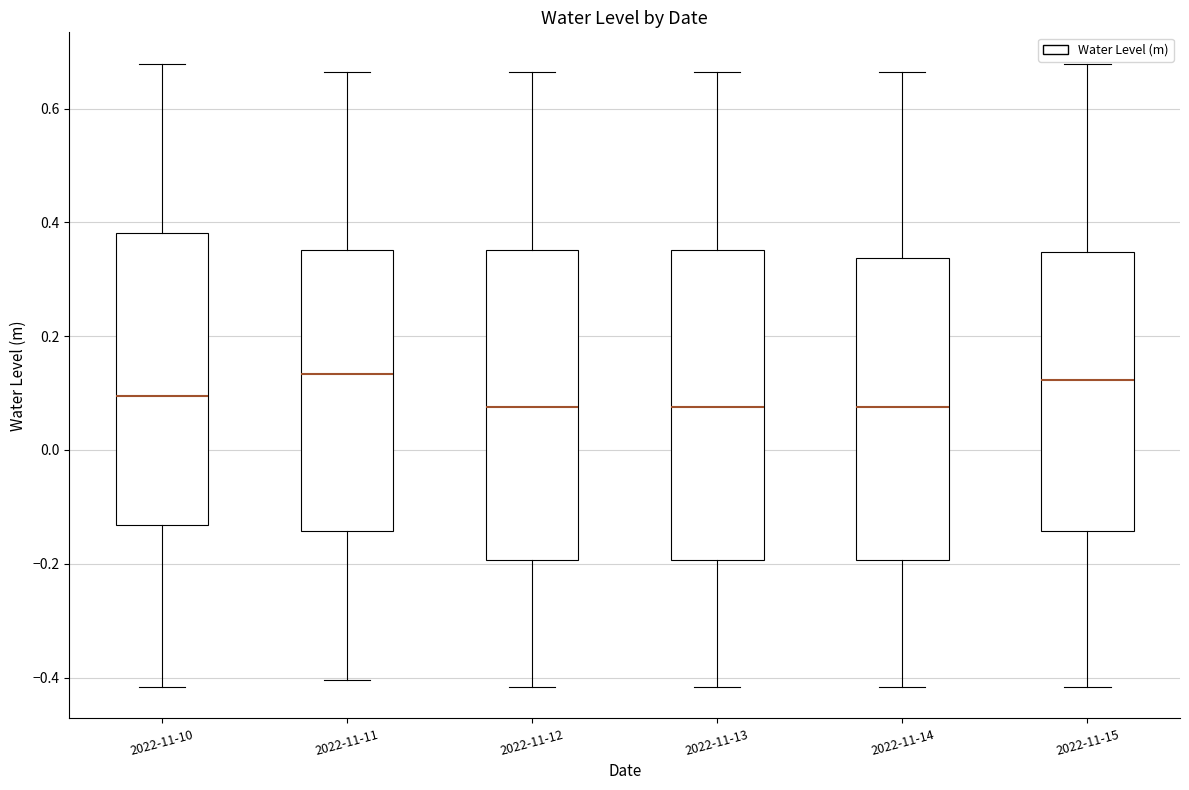

Reading left to right, read every box against the y-axis: the position of its median line, the range the box covers, and the ends of its whiskers. The values are not printed on the chart, so give them approximately, as read against the axis.

2022-11-10: median 0.10, box -0.14 to 0.38, whiskers -0.42 to 0.68
2022-11-11: median 0.14, box -0.14 to 0.36, whiskers -0.40 to 0.66
2022-11-12: median 0.08, box -0.20 to 0.36, whiskers -0.42 to 0.66
2022-11-13: median 0.08, box -0.20 to 0.36, whiskers -0.42 to 0.66
2022-11-14: median 0.08, box -0.20 to 0.34, whiskers -0.42 to 0.66
2022-11-15: median 0.12, box -0.14 to 0.34, whiskers -0.42 to 0.68